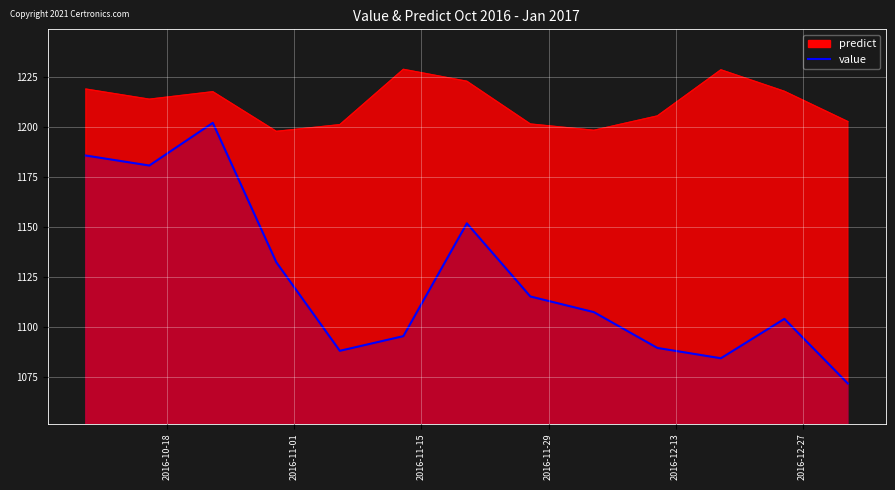

How many data points are less than 1107?

6